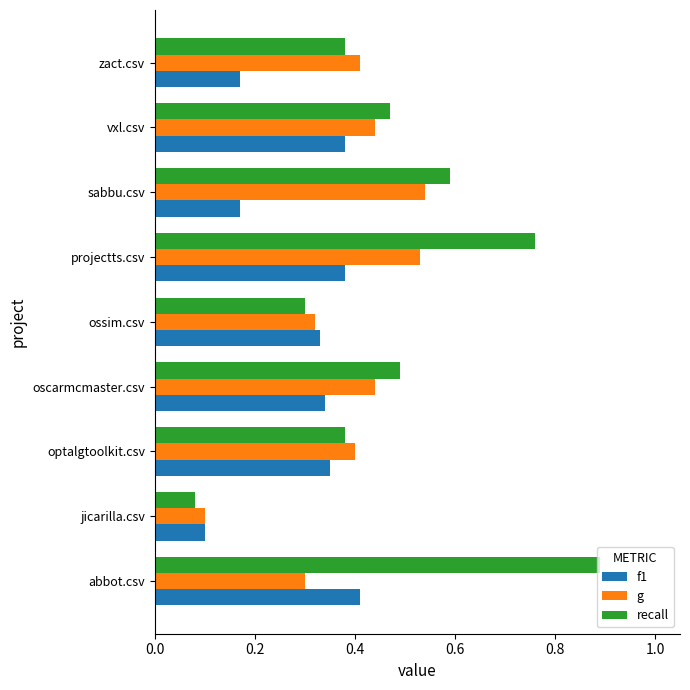

What is the total value across all series at oscarmcmaster.csv?

1.3